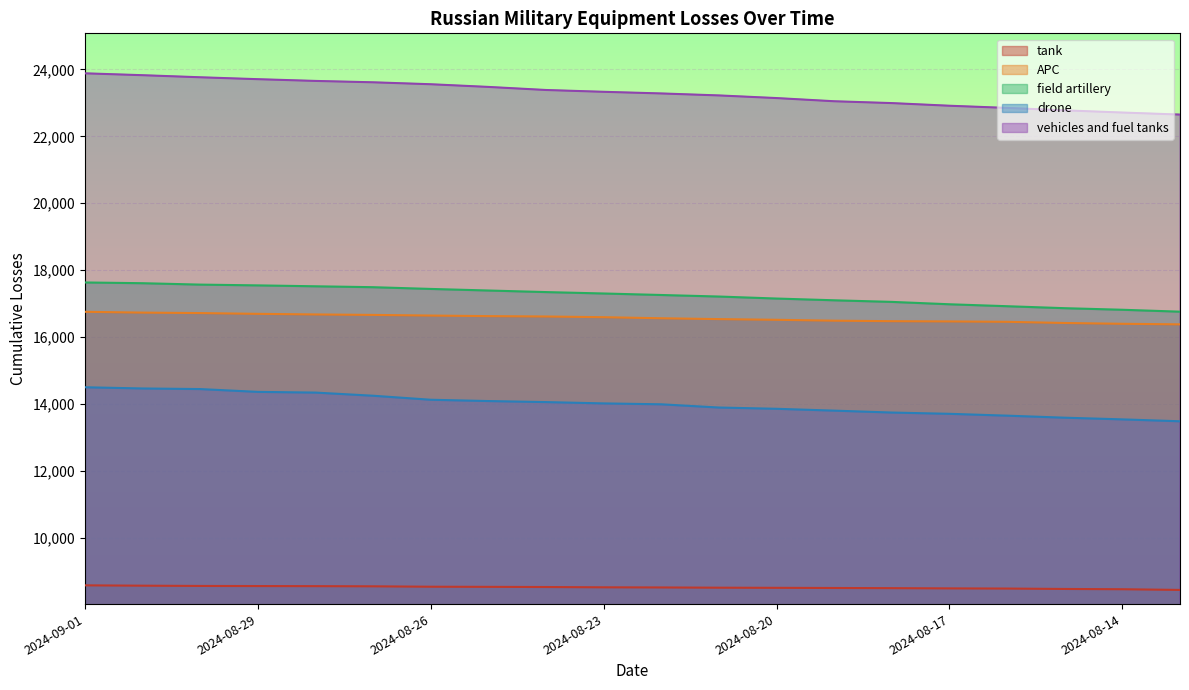

Which series has the widest spread of values?

vehicles and fuel tanks